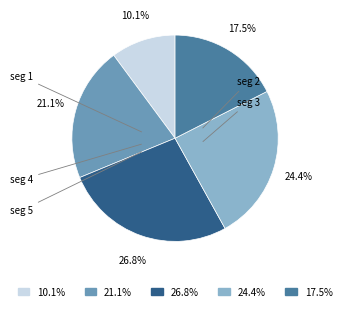

Is there a majority slice in this chart?

No